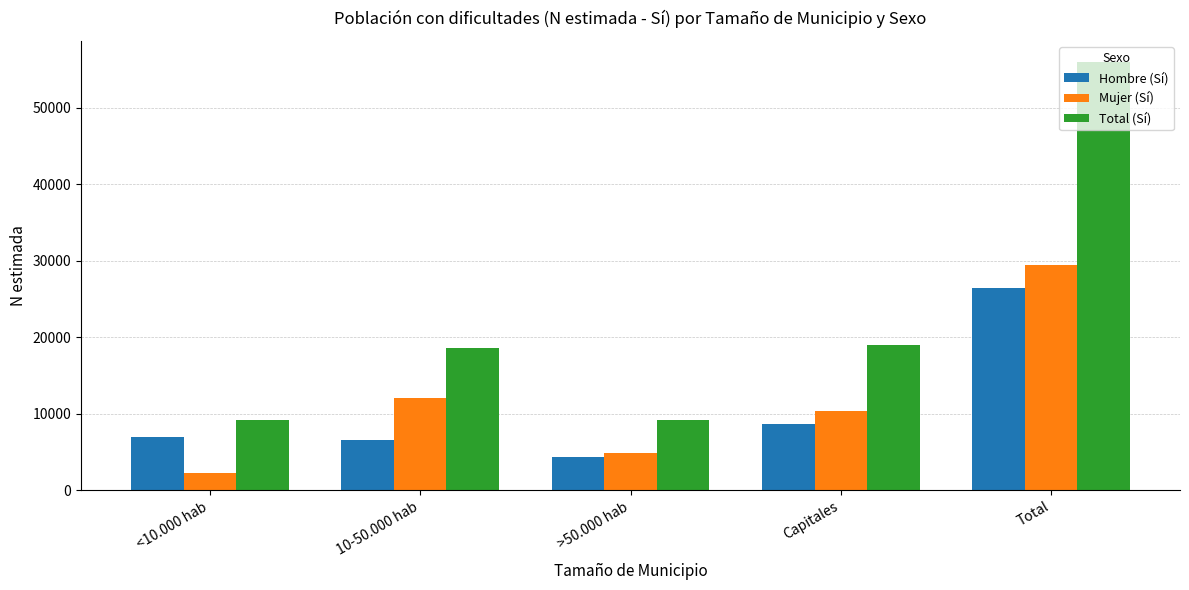

List the series in order of their peak value, highest first.

Total (Sí), Mujer (Sí), Hombre (Sí)